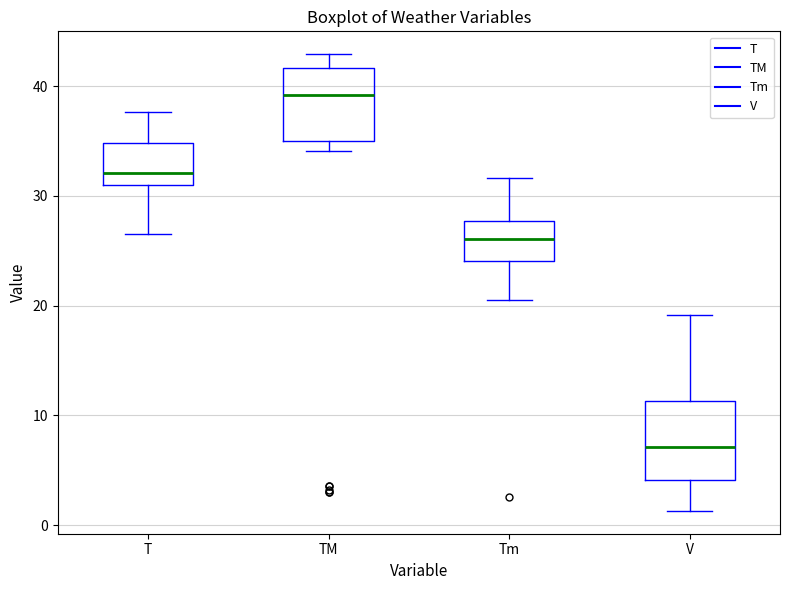

Reading left to right, read every box against the y-axis: the position of its median line, the range the box covers, and the ends of its whiskers. The values are not printed on the chart, so give them approximately, as read against the axis.

T: median 32, box 31 to 35, whiskers 27 to 38
TM: median 39, box 35 to 42, whiskers 34 to 43
Tm: median 26, box 24 to 28, whiskers 21 to 32
V: median 7, box 4 to 11, whiskers 1 to 19